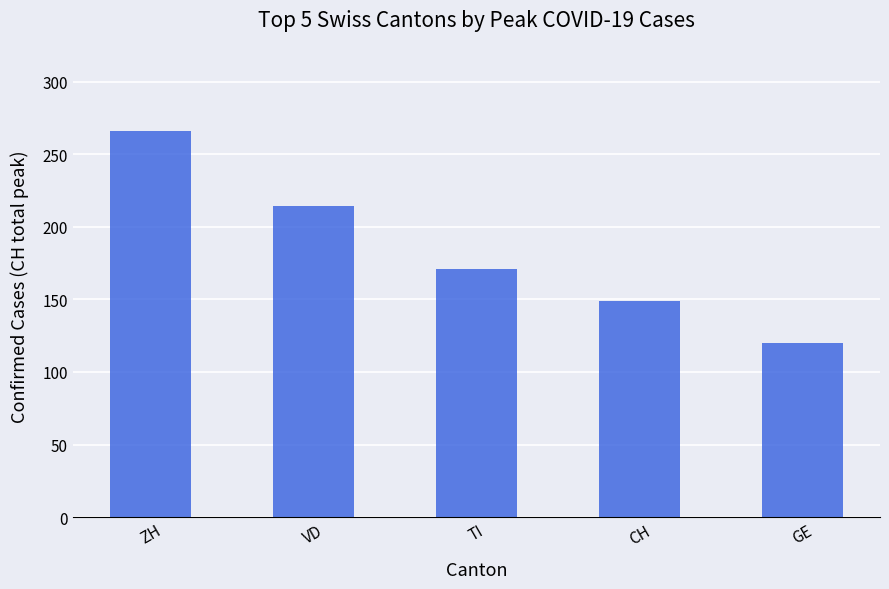

How many series are shown in this chart?

1